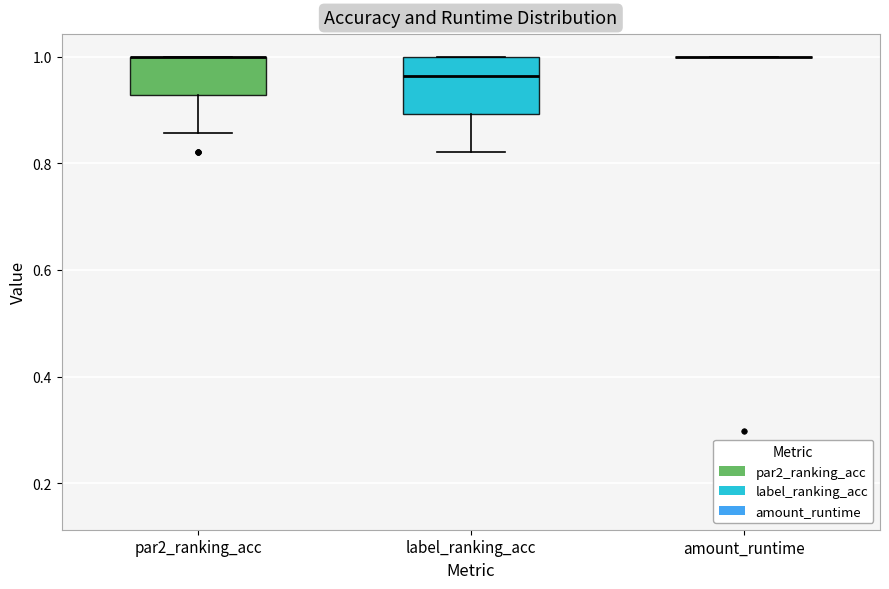

Comparing the boxes themselves (not the whiskers), which one is the tallest?

label_ranking_acc